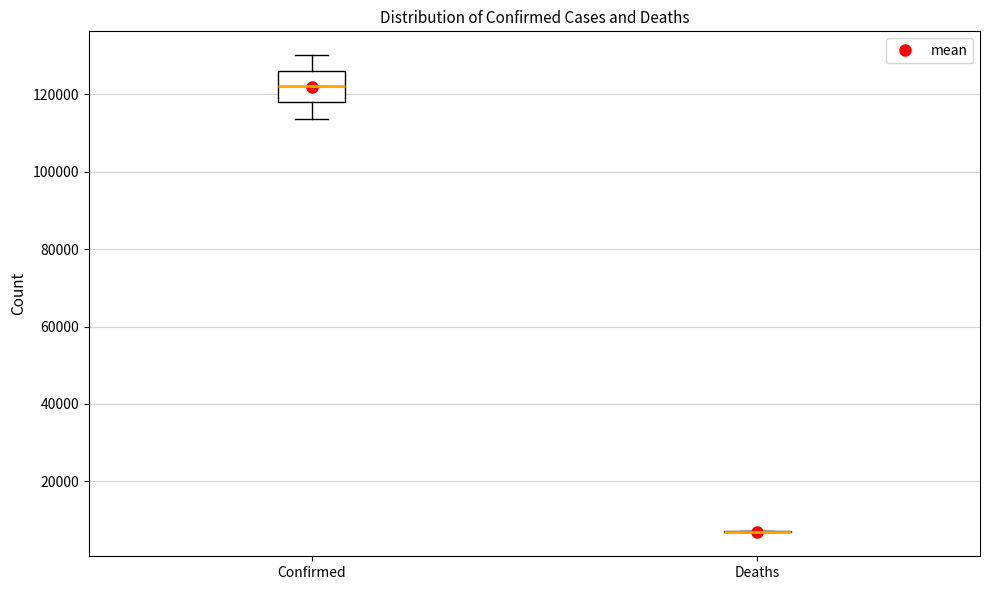

Reading left to right, transcribe this box plot: for each box, give where its median line is, the range the box spans, and where its two whiskers end, as read against the y-axis. The values are not printed on the chart, so give them approximately, as read against the axis.

Confirmed: median 122000, box 118000 to 126000, whiskers 114000 to 130000
Deaths: box collapsed to a line at 6000, whiskers 6000 to 8000